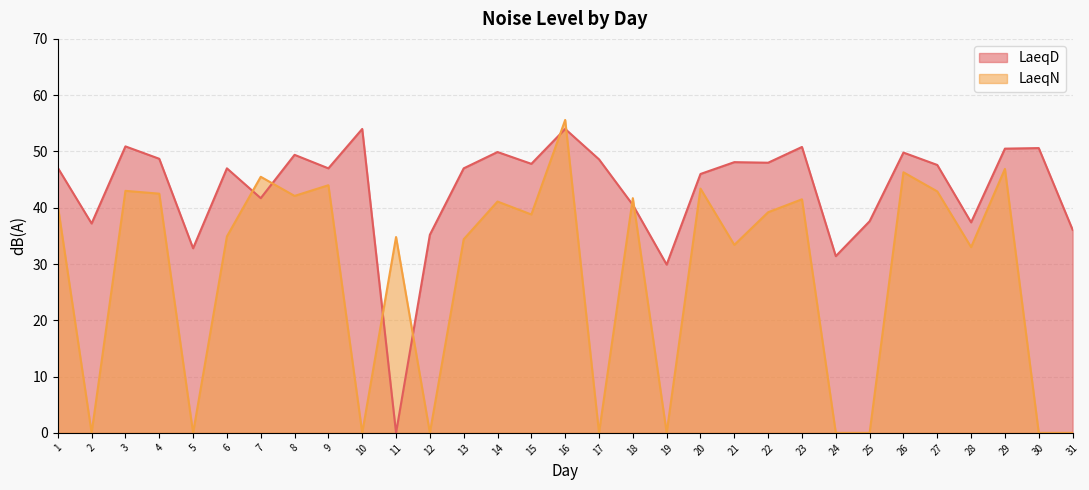

What is the difference between the second highest and second lowest values in the LaeqN series?

46.9